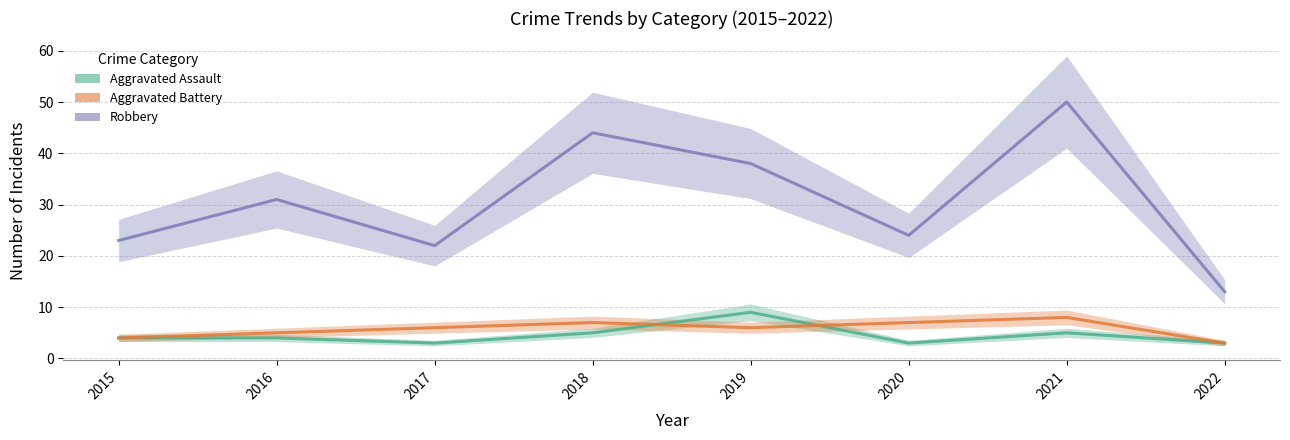

Rank the series at 2017 from lowest to highest value.

Aggravated Assault, Aggravated Battery, Robbery